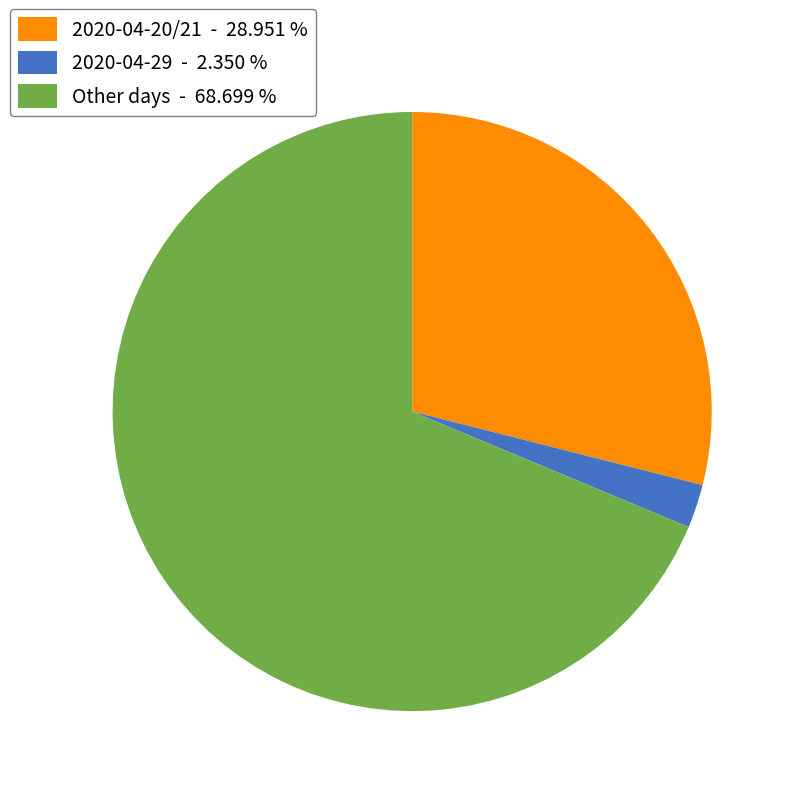

Is there a majority slice in this chart?

Yes